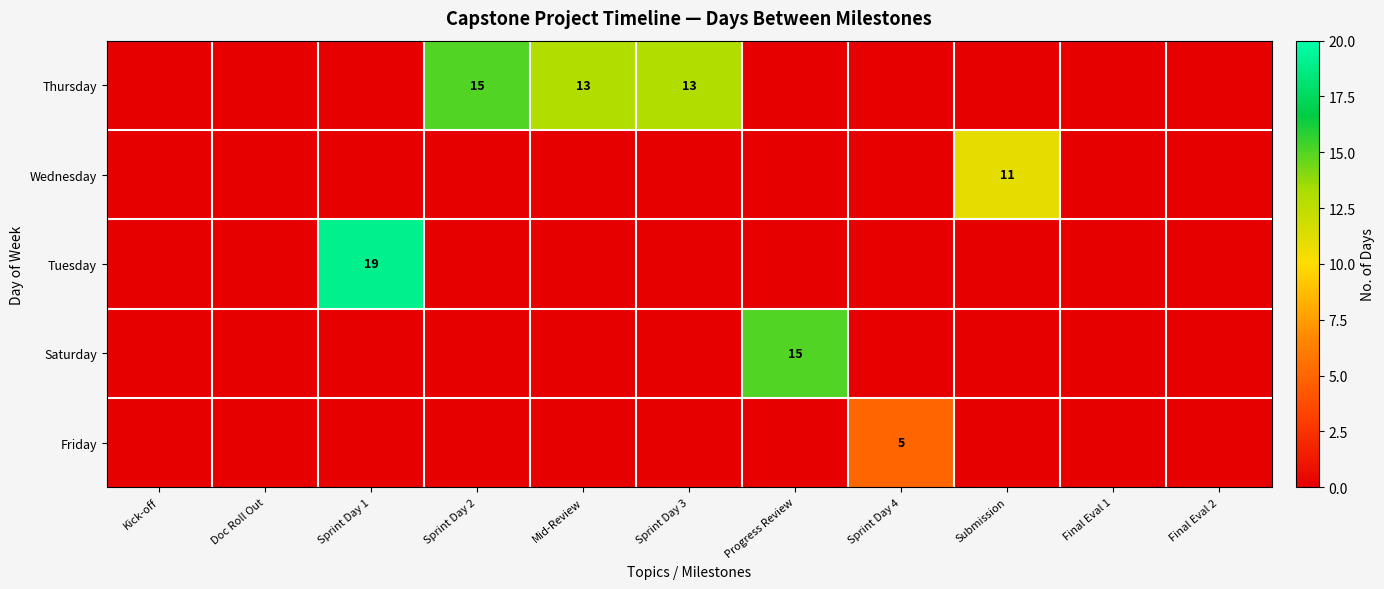

True or false: Wednesday has a value of 18 at Submission.

False